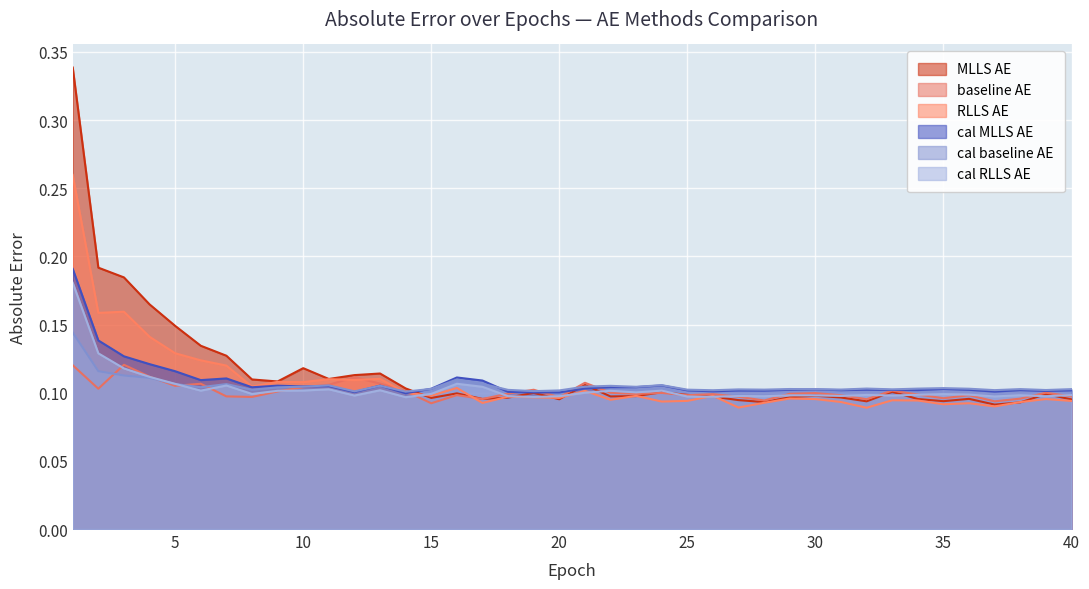

Is the value of cal_RLLS_AE at 9 greater than the value of baseline_AE at 30?

Yes